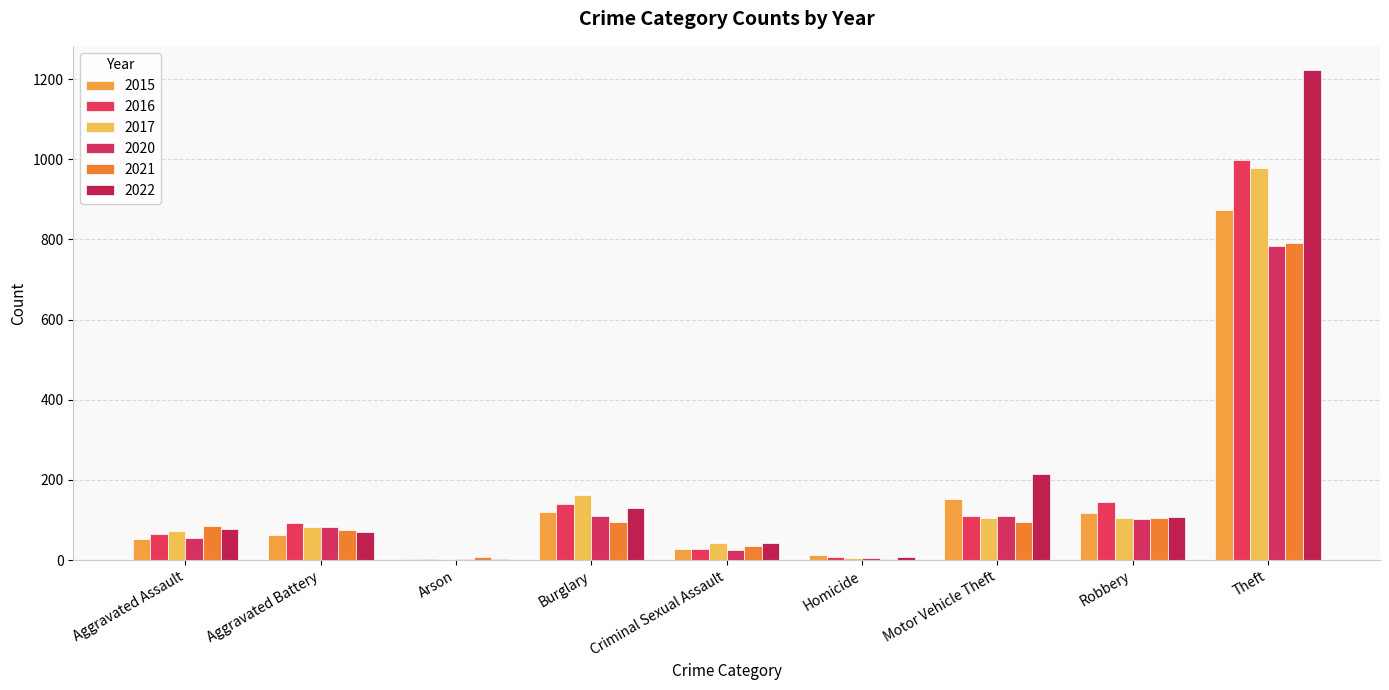

What is the greatest value displayed?

1222